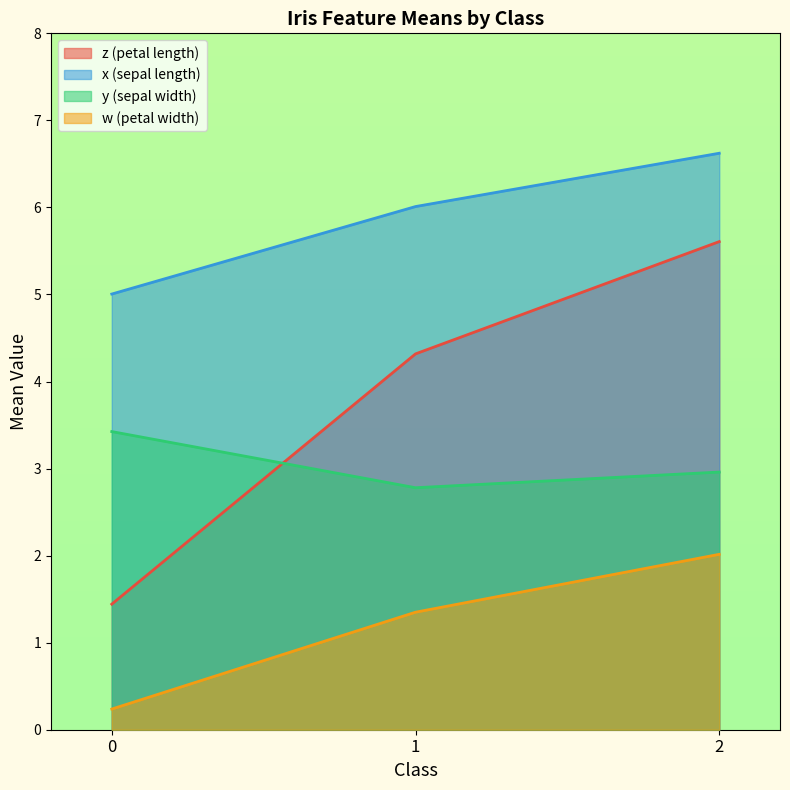

Reading left to right, transcribe all the data shown in this chart.

z: 0=1.4	1=4.3	2=5.6
x: 0=5.0	1=6.0	2=6.6
y: 0=3.4	1=2.8	2=3.0
w: 0=0.2	1=1.4	2=2.0